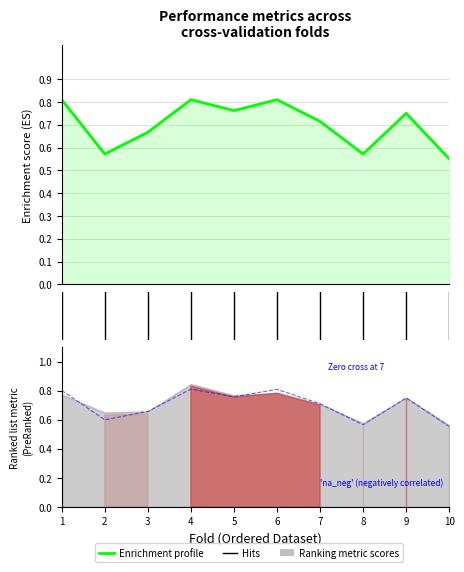

At which category does f1_score reach its first local valley?

2